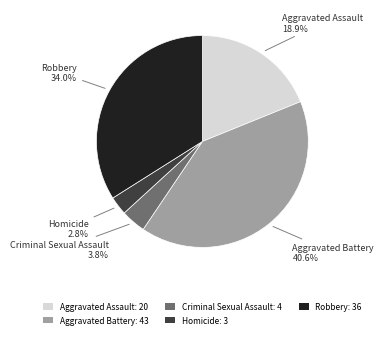

Rank the categories by value from lowest to highest.

Homicide, Criminal Sexual Assault, Aggravated Assault, Robbery, Aggravated Battery